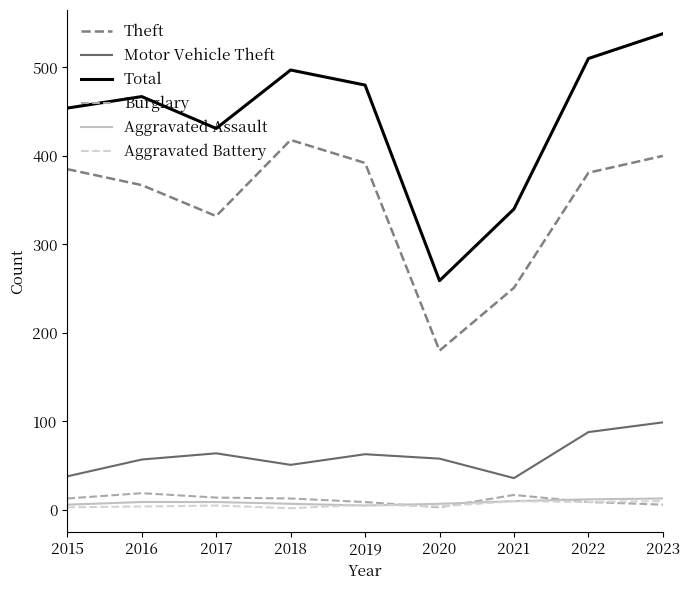

Is it true that Theft equals 381 at 2022?

True